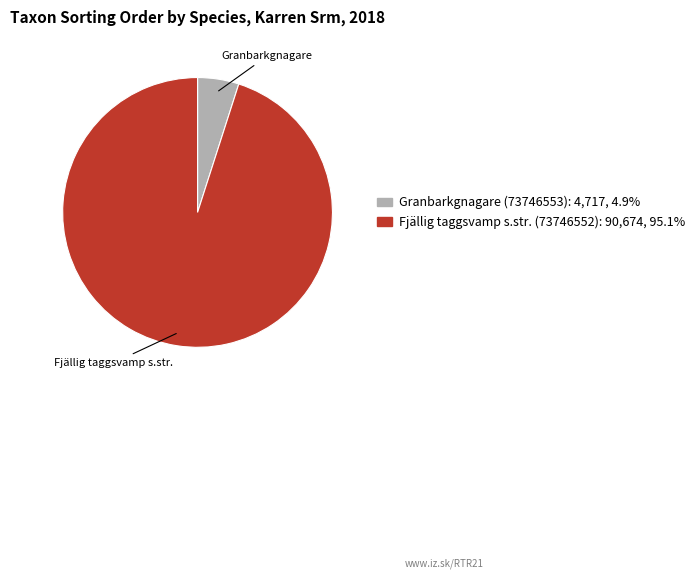

Do Granbarkgnagare (73746553) and Fjällig taggsvamp s.str. (73746552) together represent more than half of the pie?

Yes